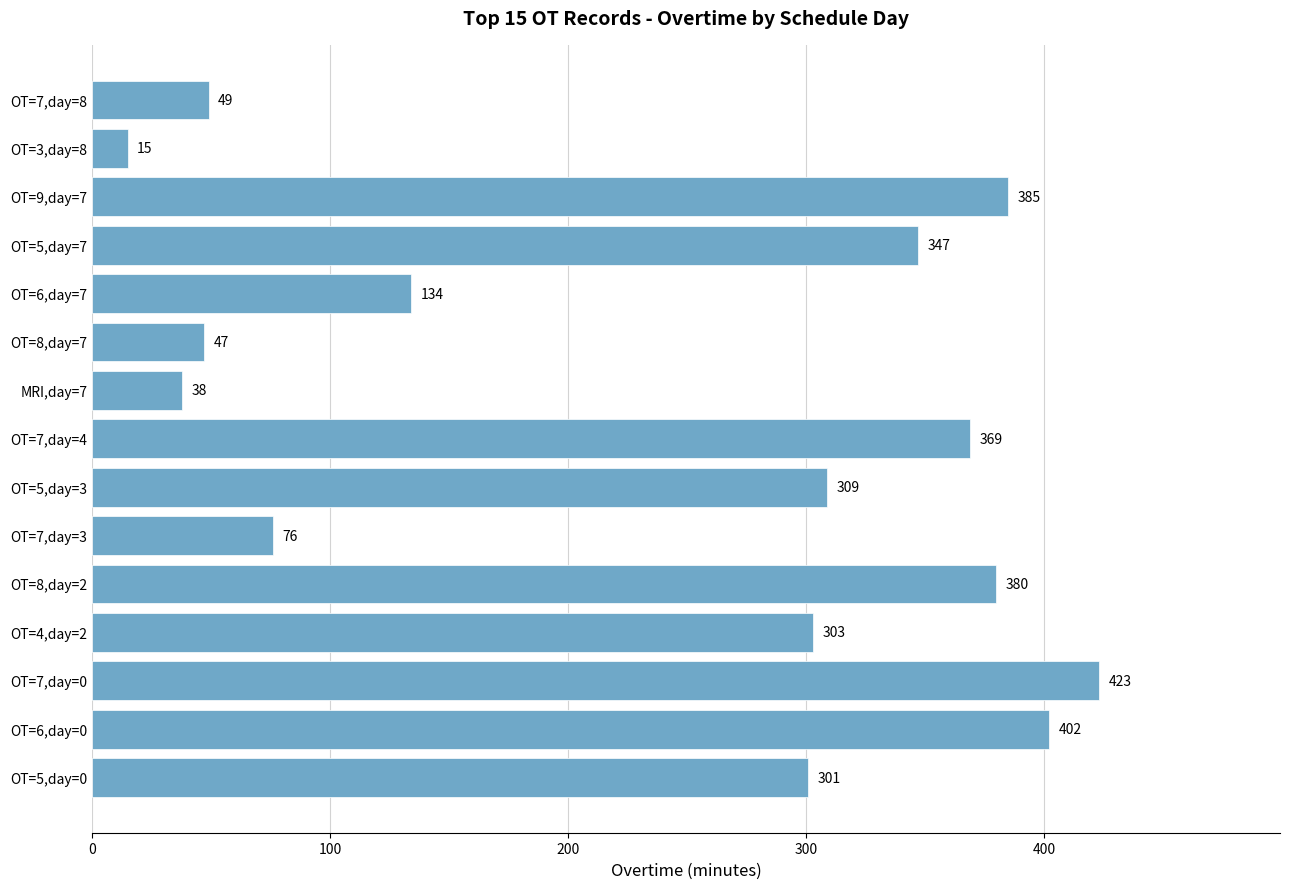

Does the chart contain any negative values?

No